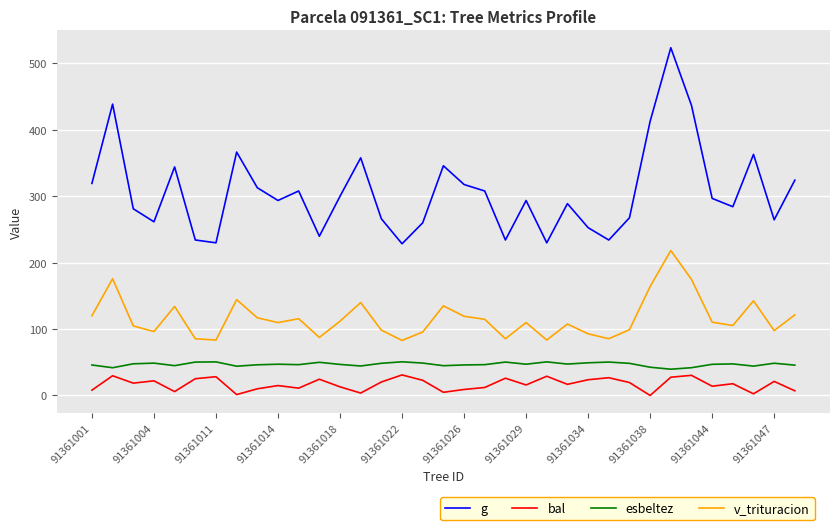

True or false: g and v_trituracion cross at least once.

False